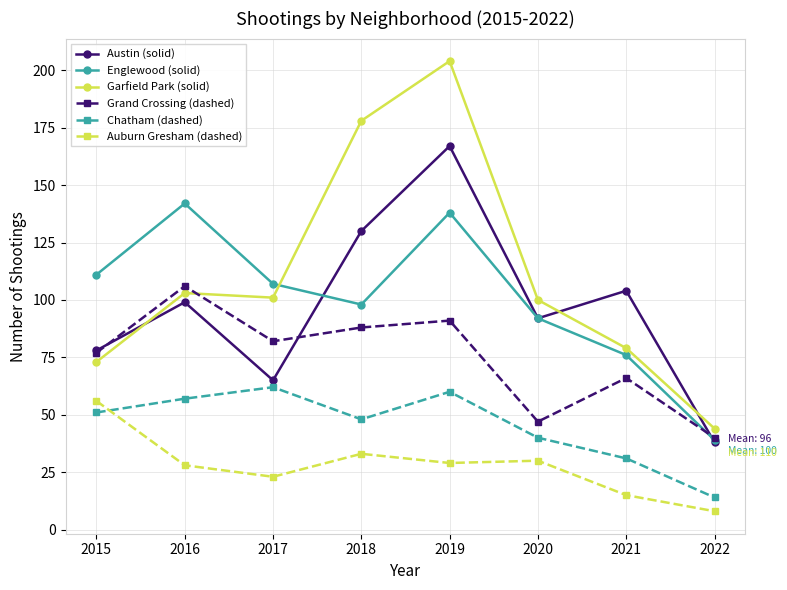

What is the value of the Garfield Park (solid) point at the 5th from the left?

204